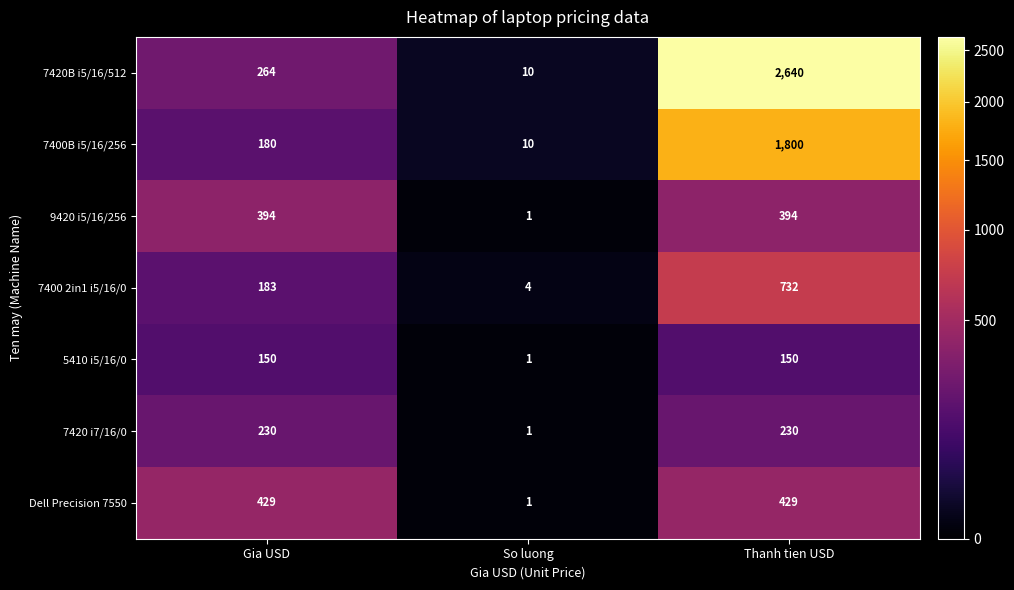

Which series has the largest total across all categories?

7420B i5/16/512